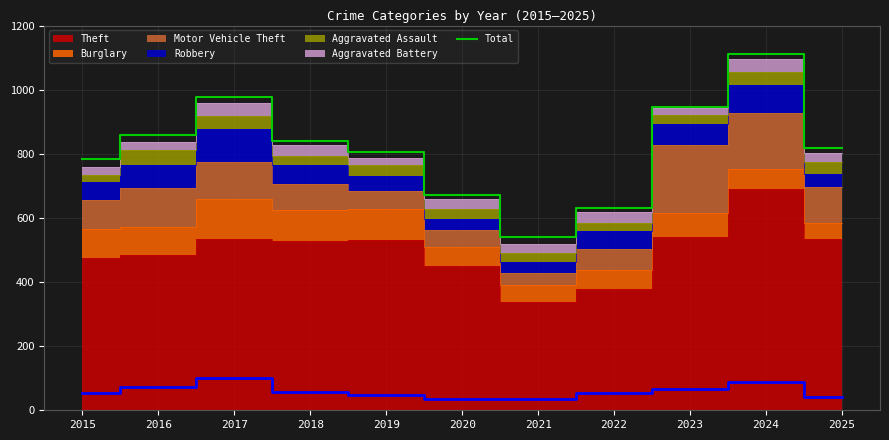

What is the value of the 3rd point from the left?

978